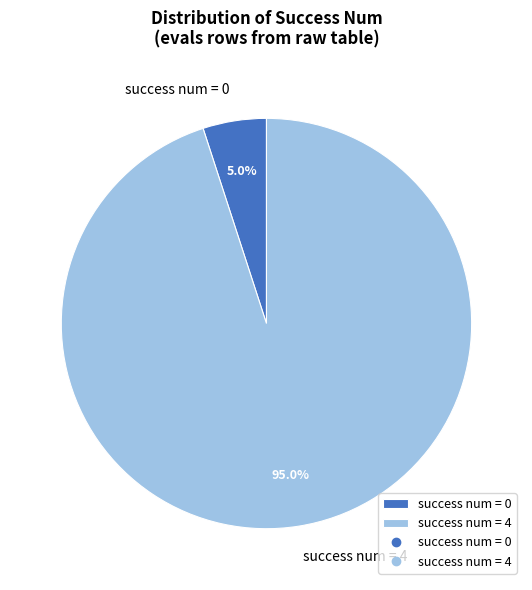

Which slice represents more than half of the pie?

success num = 4